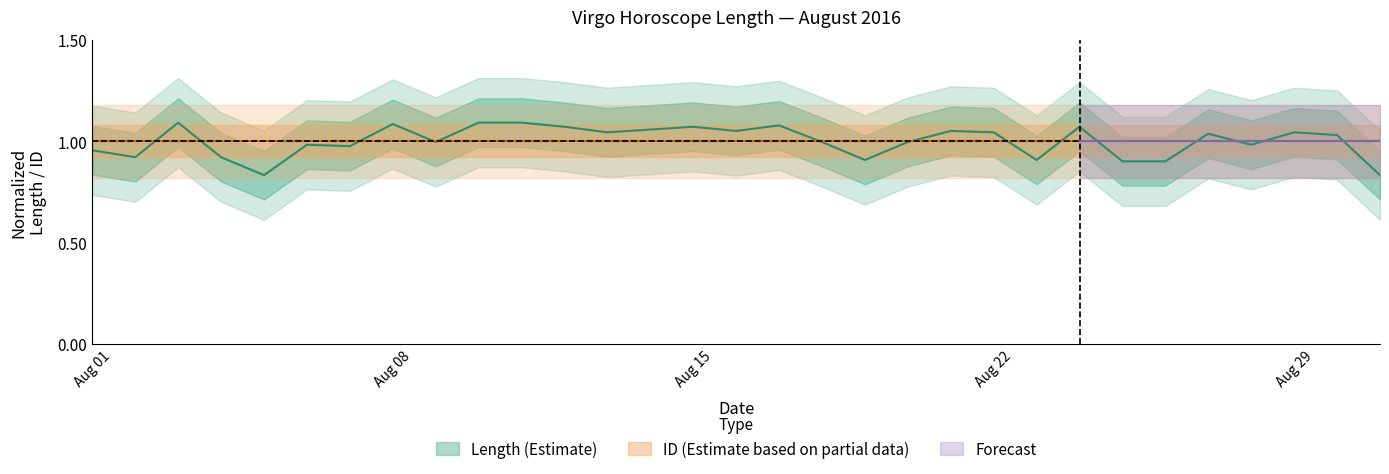

What is the approximate value at Aug 29?

1.0